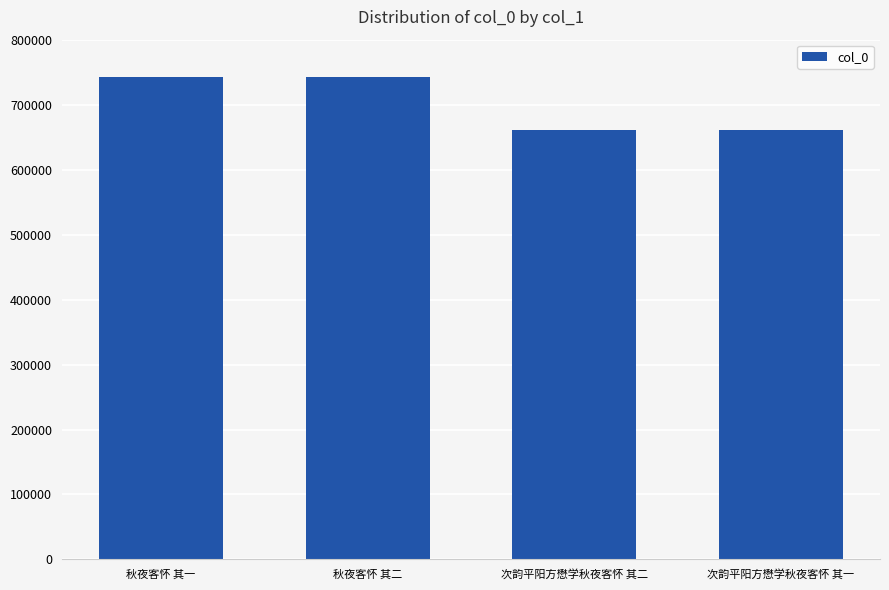

What is the minimum value shown in the chart?

661036